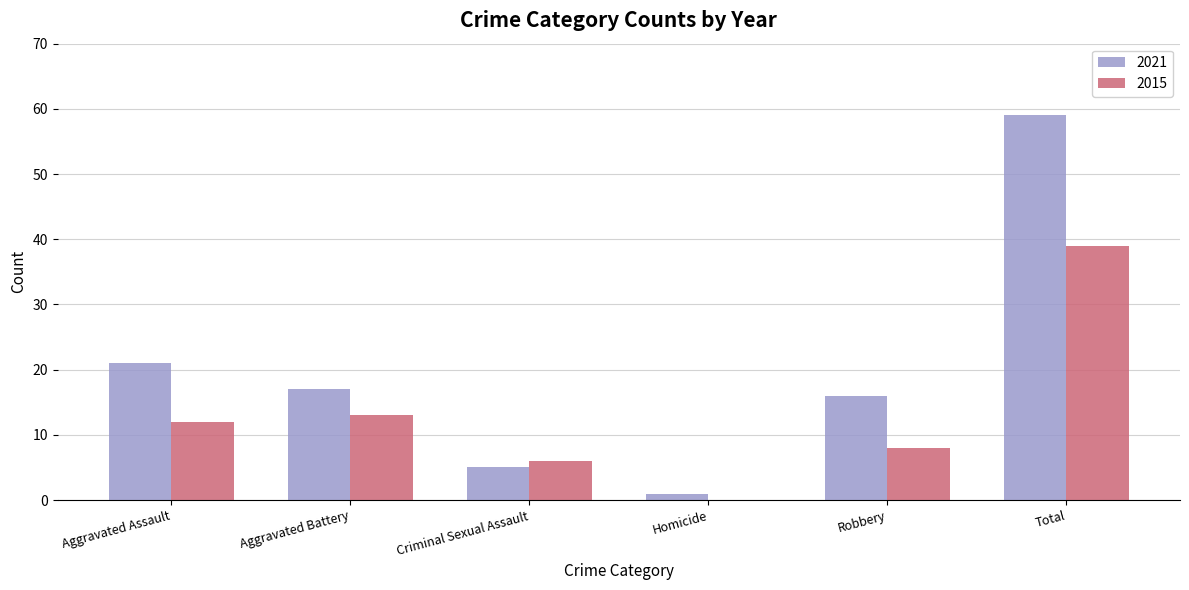

Between Aggravated Battery and Robbery, which series saw the biggest shift?

2015